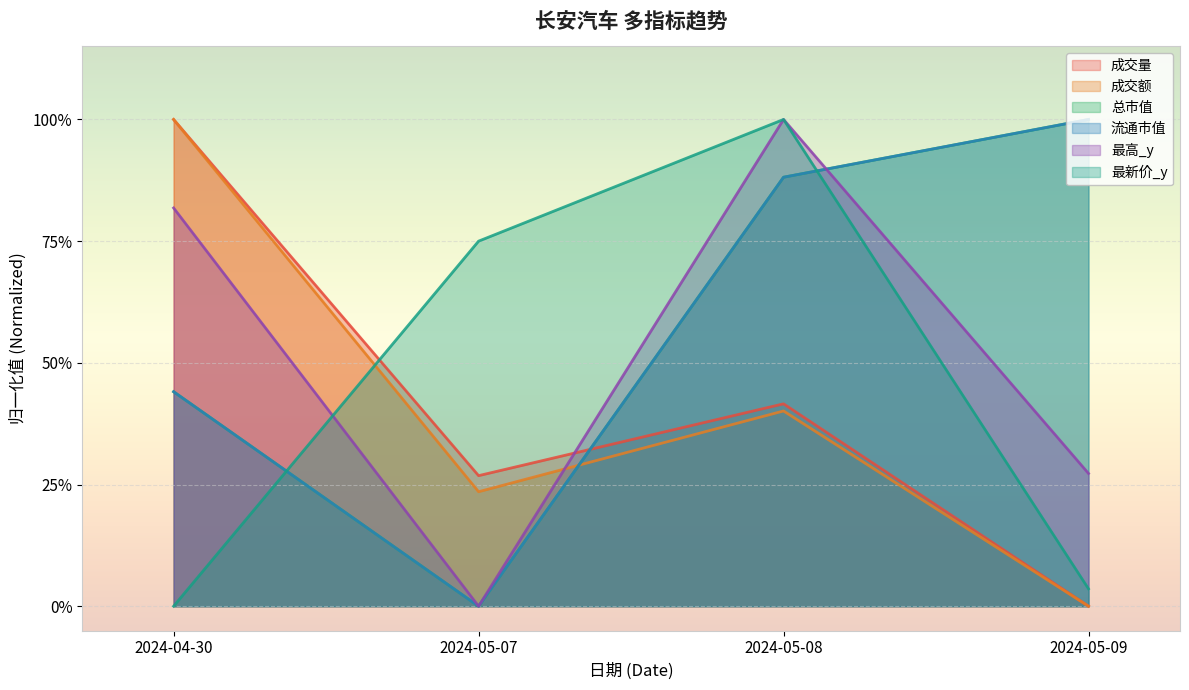

Reading left to right, what are all the values shown in this chart?

成交量: 2024-04-30=1.0	2024-05-07=0.3	2024-05-08=0.4	2024-05-09=0.0
成交额: 2024-04-30=1.0	2024-05-07=0.2	2024-05-08=0.4	2024-05-09=0.0
总市值: 2024-04-30=0.4	2024-05-07=0.0	2024-05-08=0.9	2024-05-09=1.0
流通市值: 2024-04-30=0.4	2024-05-07=0.0	2024-05-08=0.9	2024-05-09=1.0
最高_y: 2024-04-30=0.8	2024-05-07=0.0	2024-05-08=1.0	2024-05-09=0.3
最新价_y: 2024-04-30=0.0	2024-05-07=0.8	2024-05-08=1.0	2024-05-09=0.0